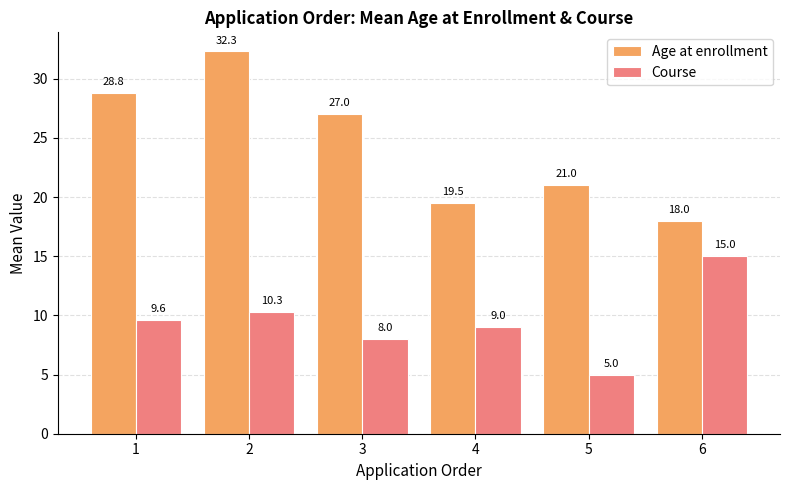

What is the value of the Age at enrollment bar at the 4th from the left?

19.5